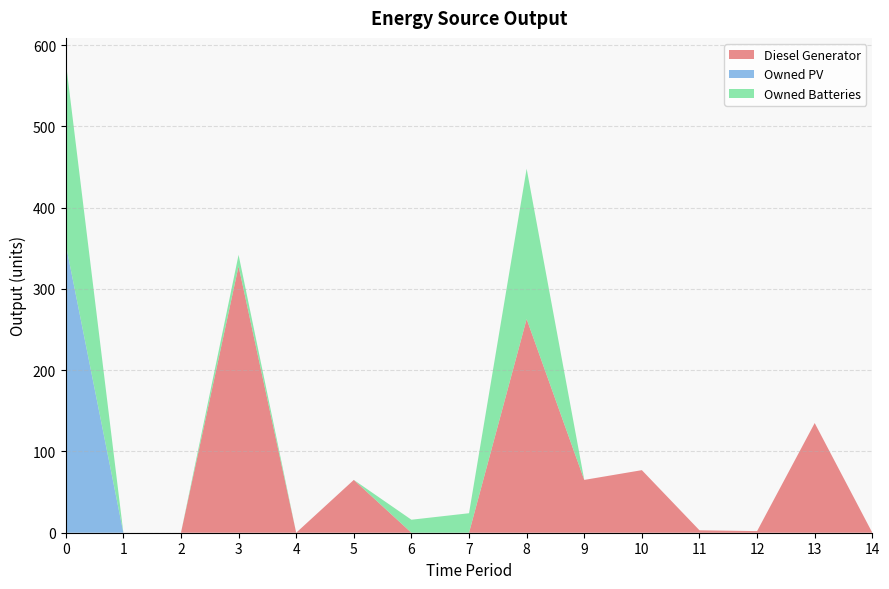

Reading right to left, what are all the values shown in this chart?

Diesel Generator: 14=0	13=135	12=2	11=3	10=77	9=65	8=263	7=0	6=0	5=65	4=0	3=328	2=0	1=0	0=0
Owned PV: 14=0	13=0	12=0	11=0	10=0	9=0	8=0	7=0	6=0	5=0	4=0	3=0	2=0	1=0	0=355
Owned Batteries: 14=0	13=0	12=0	11=0	10=0	9=0	8=185	7=24	6=16	5=0	4=0	3=14	2=0	1=0	0=225